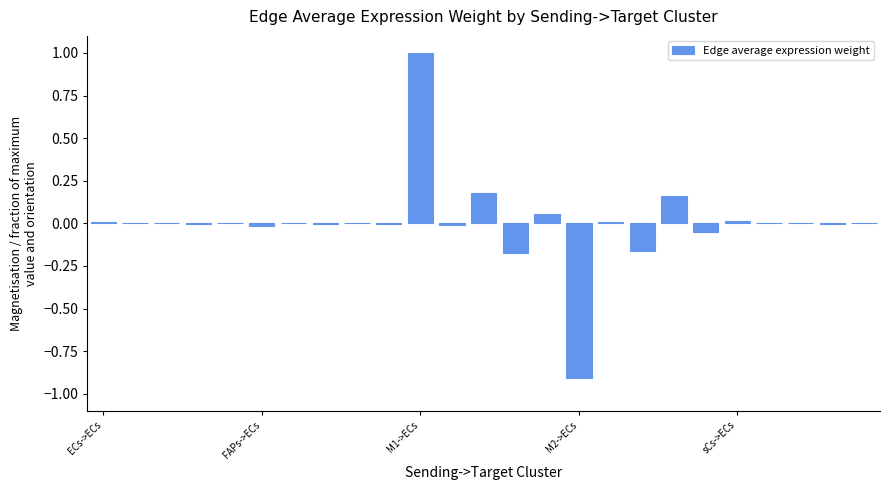

What is the greatest value displayed?

1.0